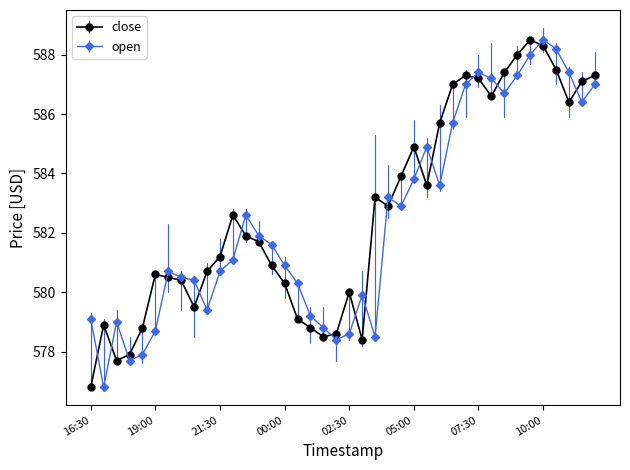

True or false: close has more than 2 interior local peaks.

True